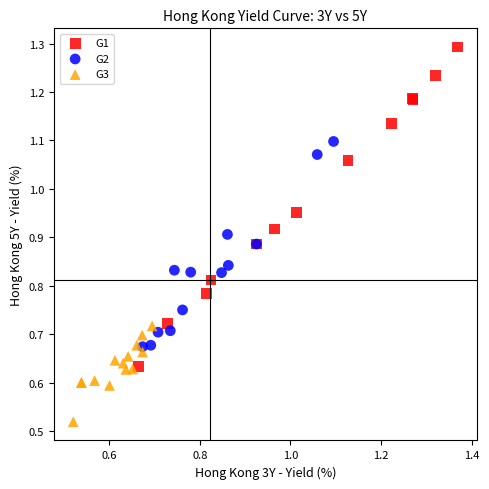

Which series has the largest Y range (max minus min)?

G1